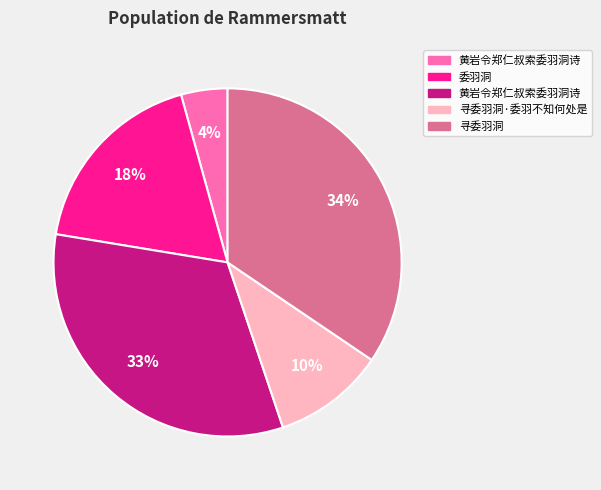

To the nearest percent, what is the average slice percentage?

20%